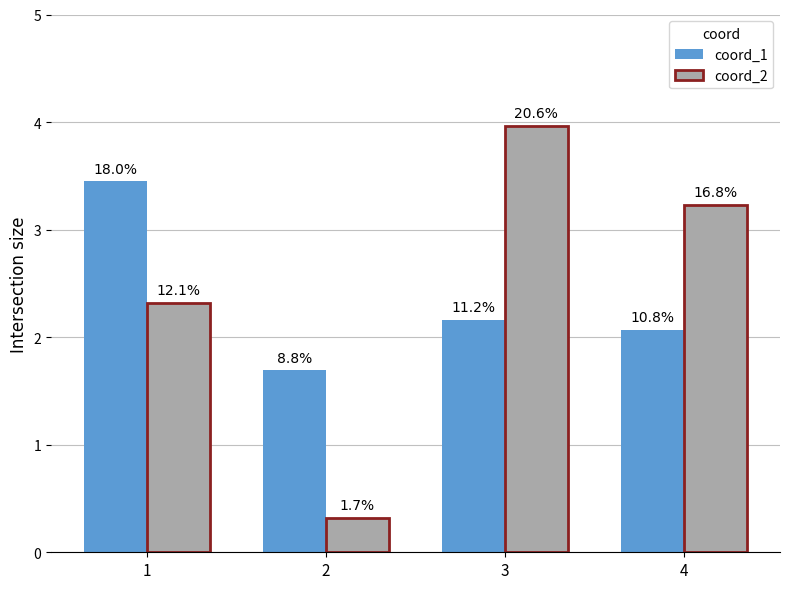

What is the maximum value shown in the chart?

4.0